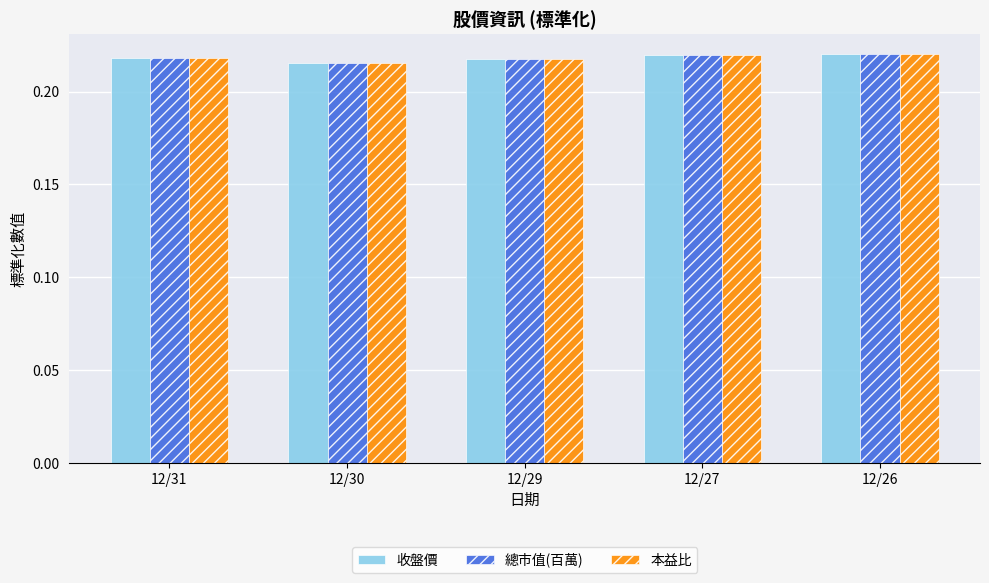

What is the sum of the 本益比 values at 12/30 and 12/27?

0.4